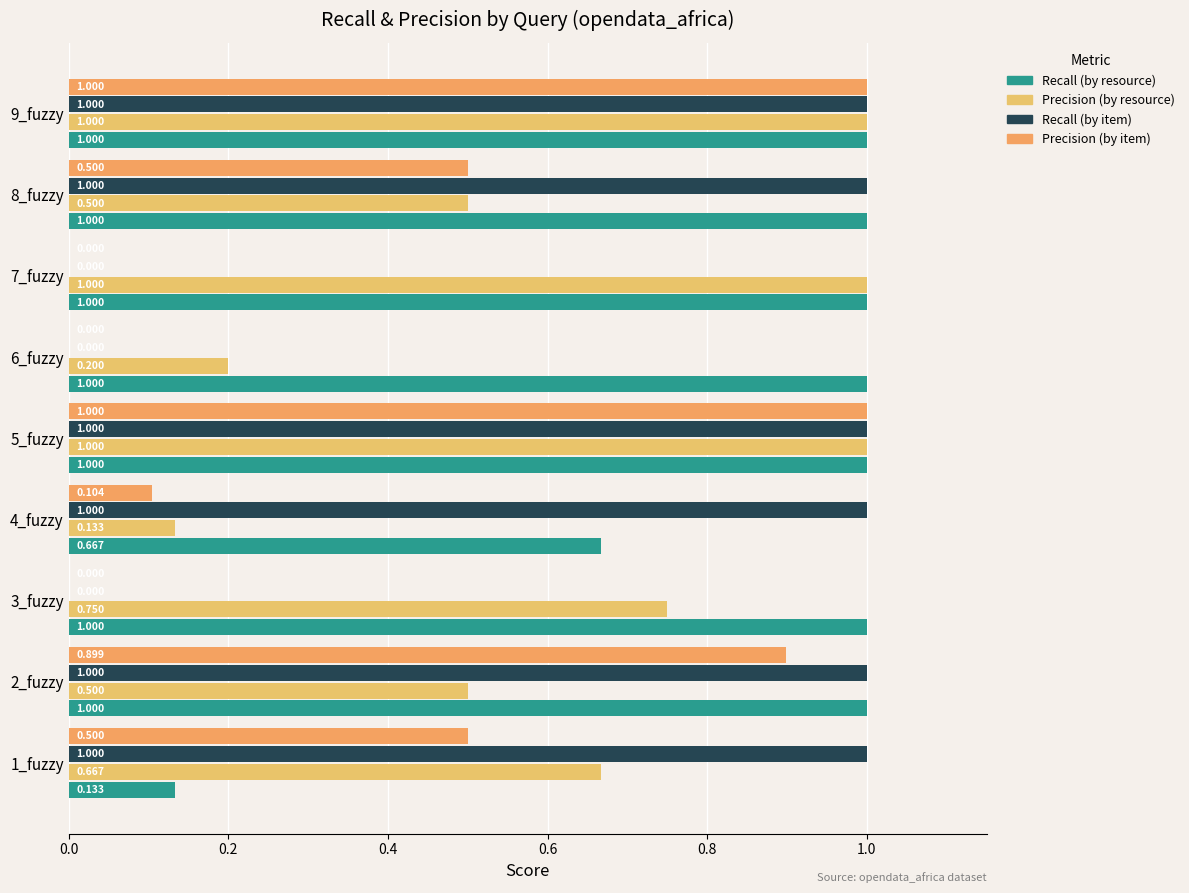

How many data points does each series have?

9